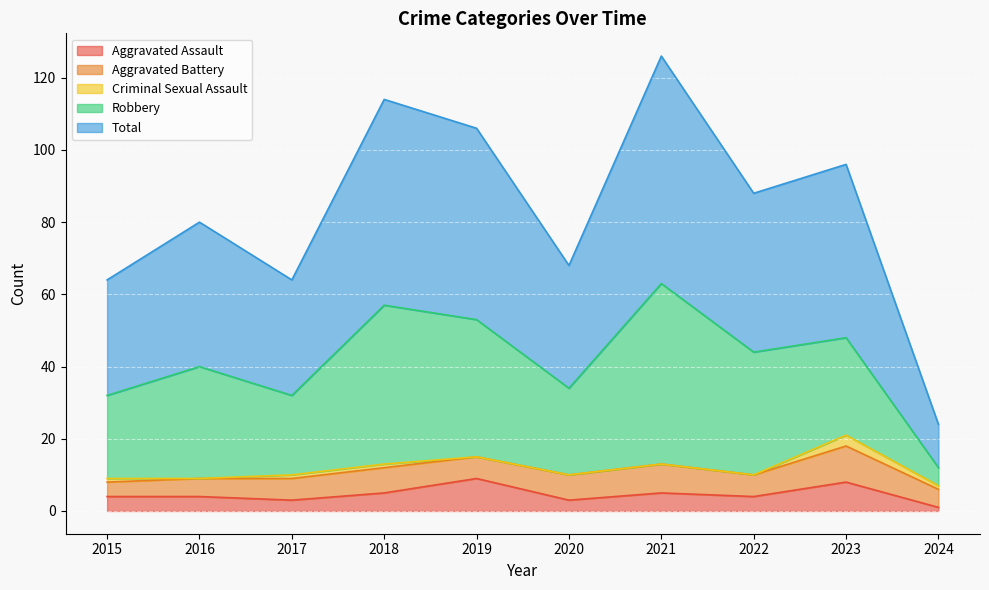

What is the difference between the second highest and second lowest values in the Total series?

25